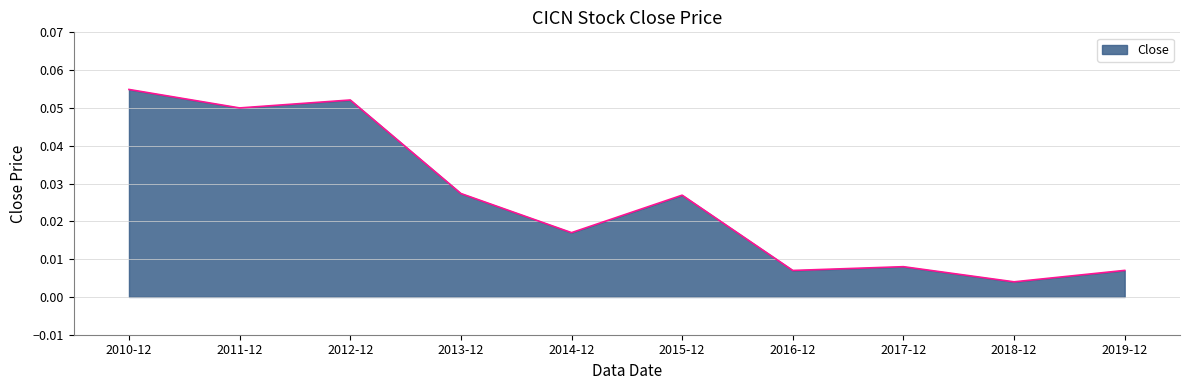

Which label corresponds to the smallest value in the chart?

2018-12